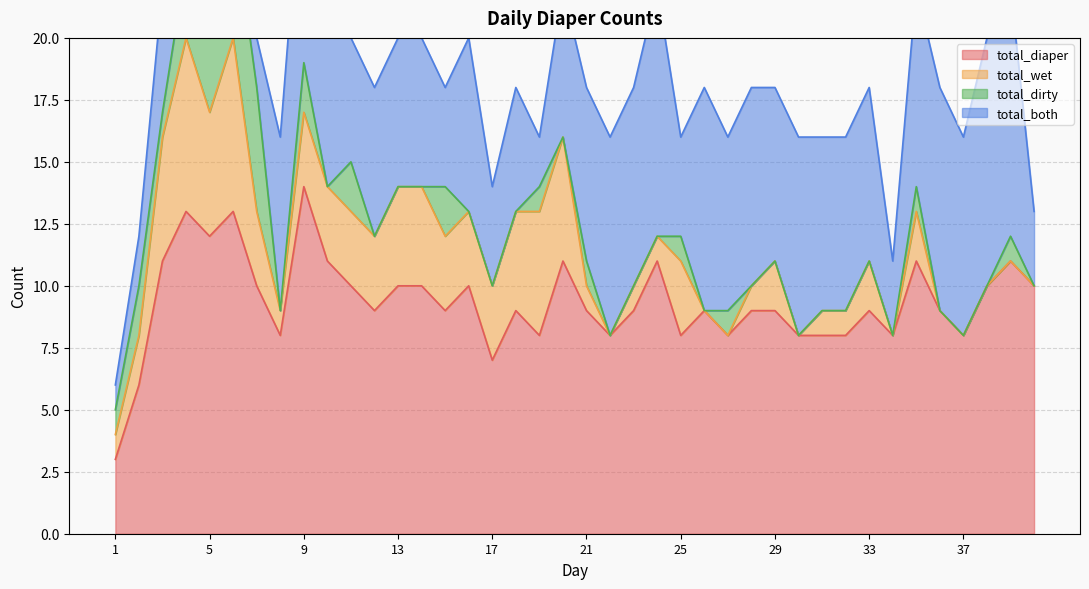

The value of total_wet at 15 is 2. True or false?

False